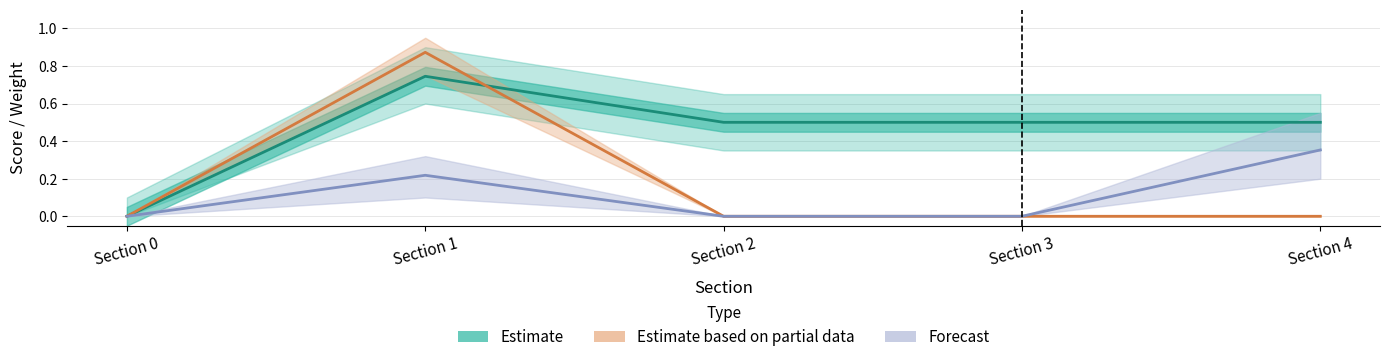

Rank the categories by Estimate value from lowest to highest.

Section 0, Section 2, Section 3, Section 4, Section 1